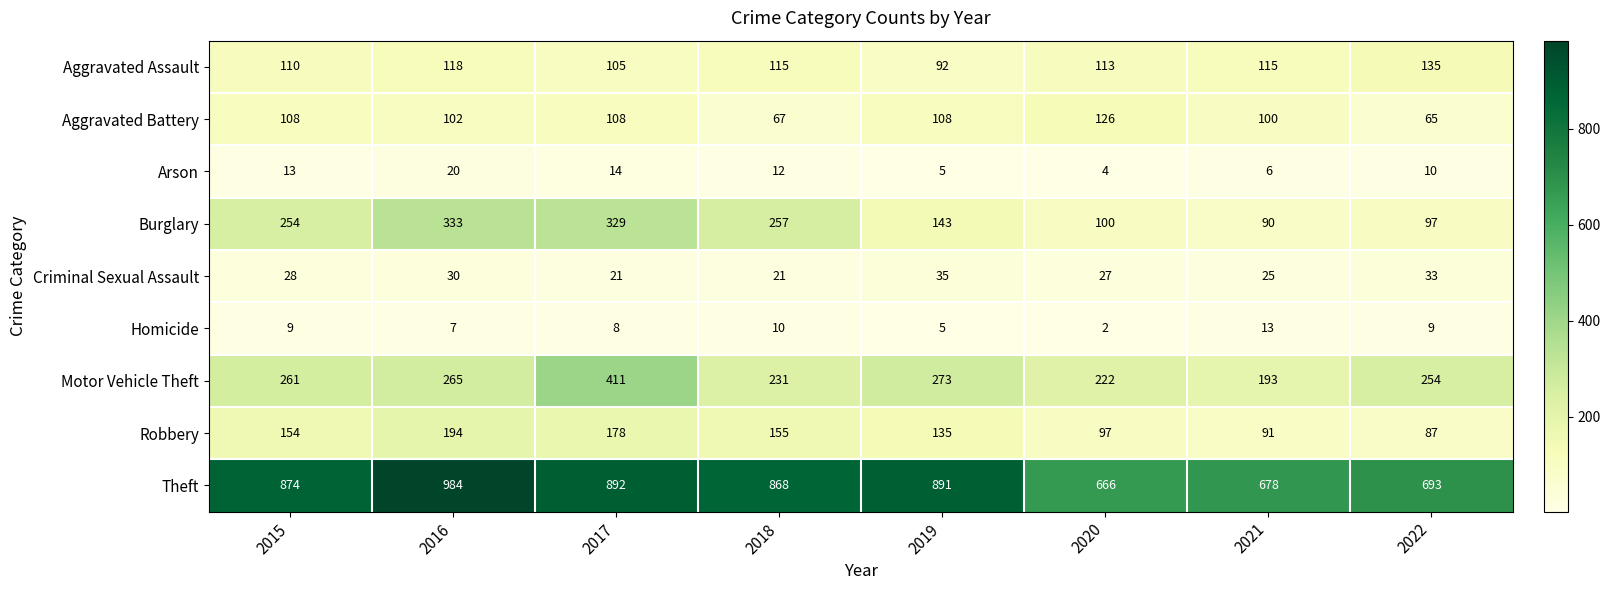

At which label is Burglary closest to 211?

2015